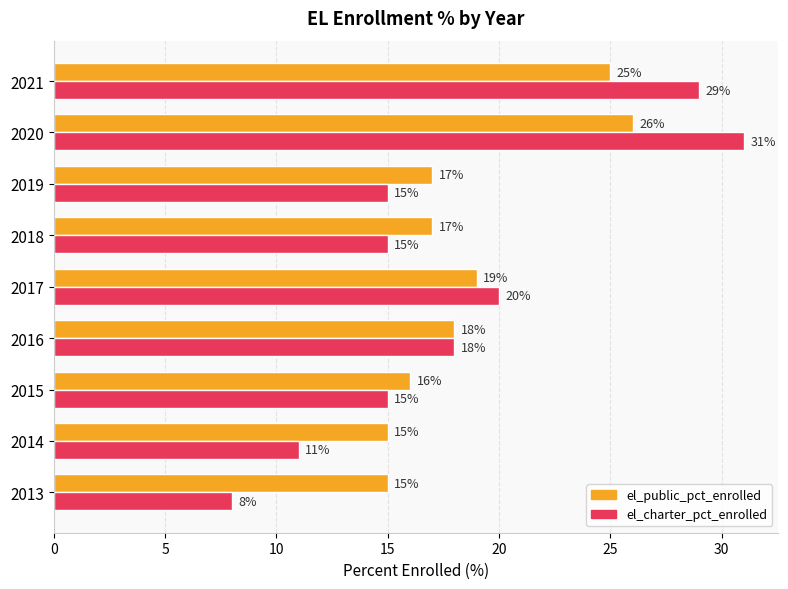

What is the greatest value displayed?

31